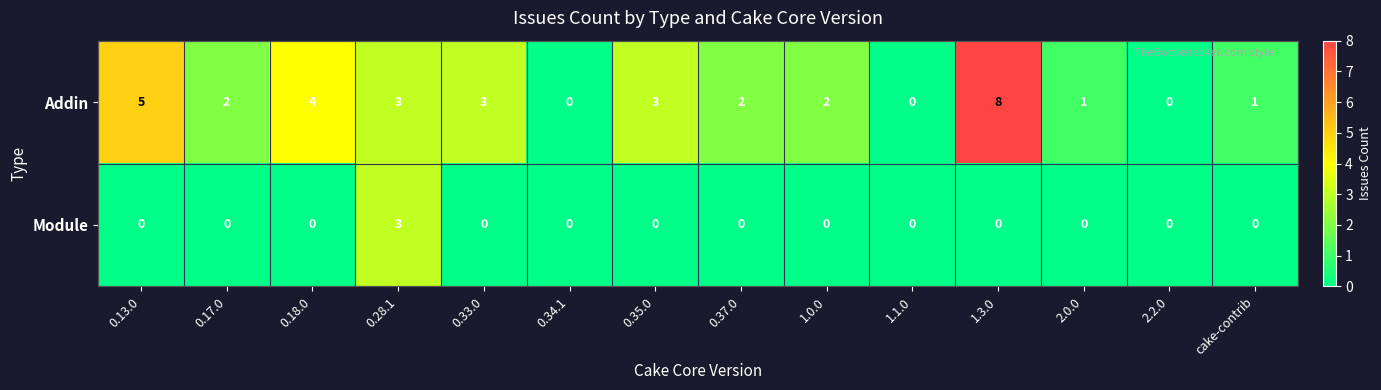

What is the total value across all series at 1.3.0?

8